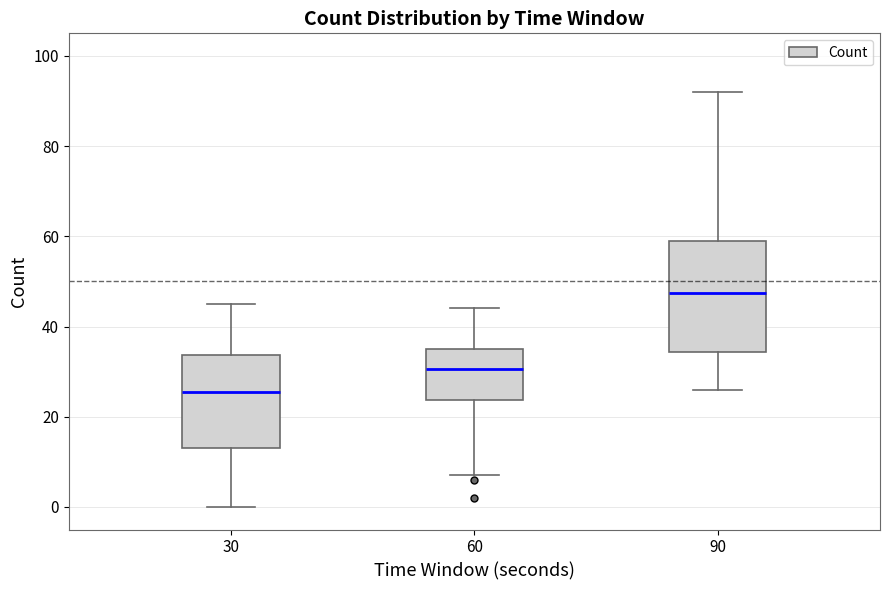

Which box is the tallest, from its lower edge to its upper edge?

90